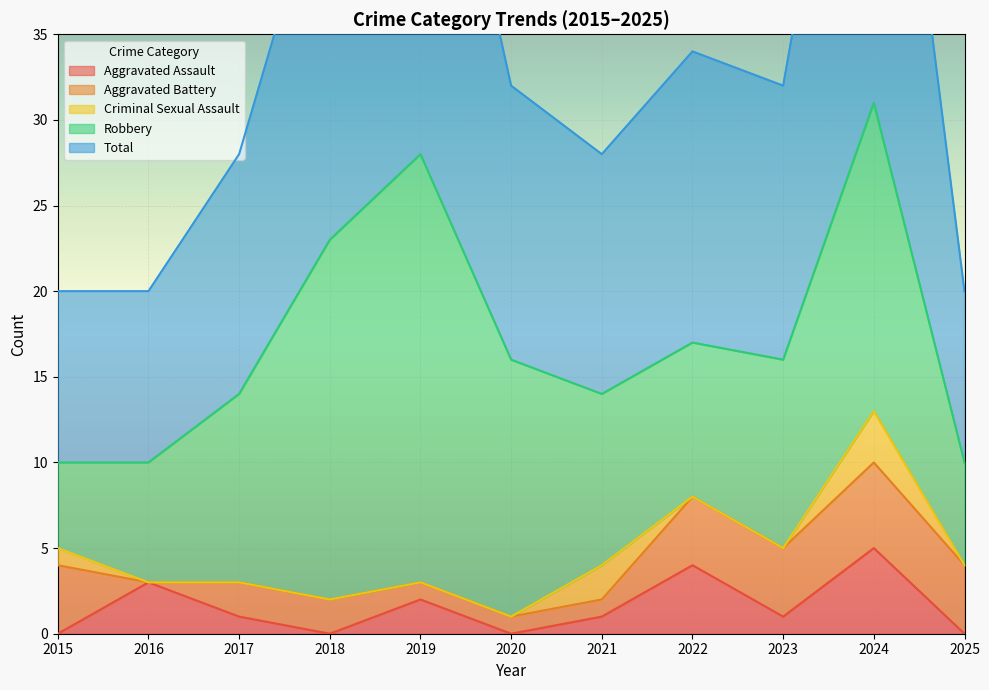

Rank the series by their maximum value, from highest to lowest.

Total, Robbery, Aggravated Assault, Aggravated Battery, Criminal Sexual Assault